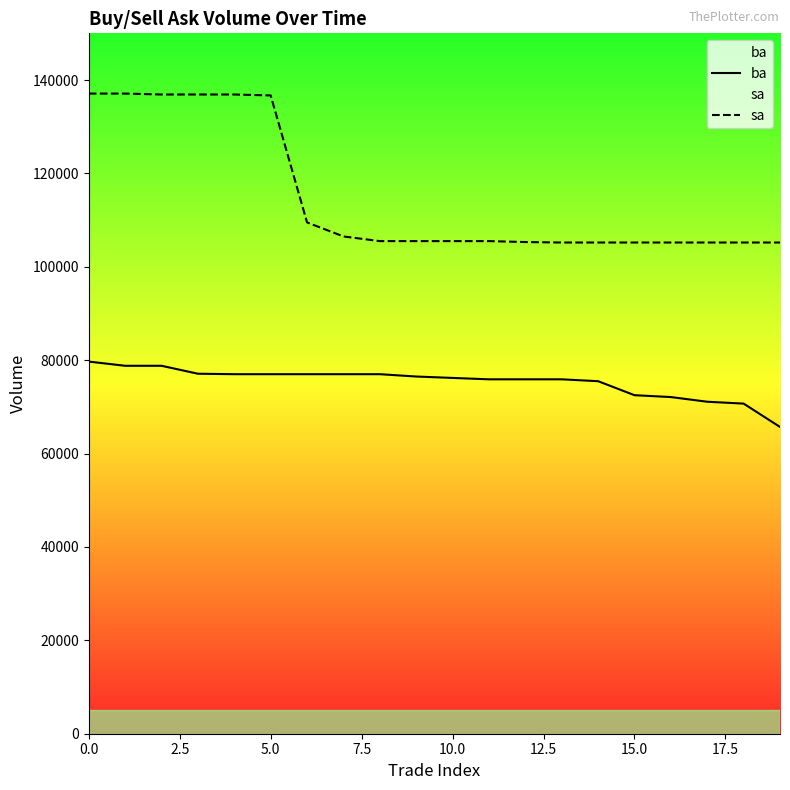

True or false: ba and sa intersect in this chart.

False